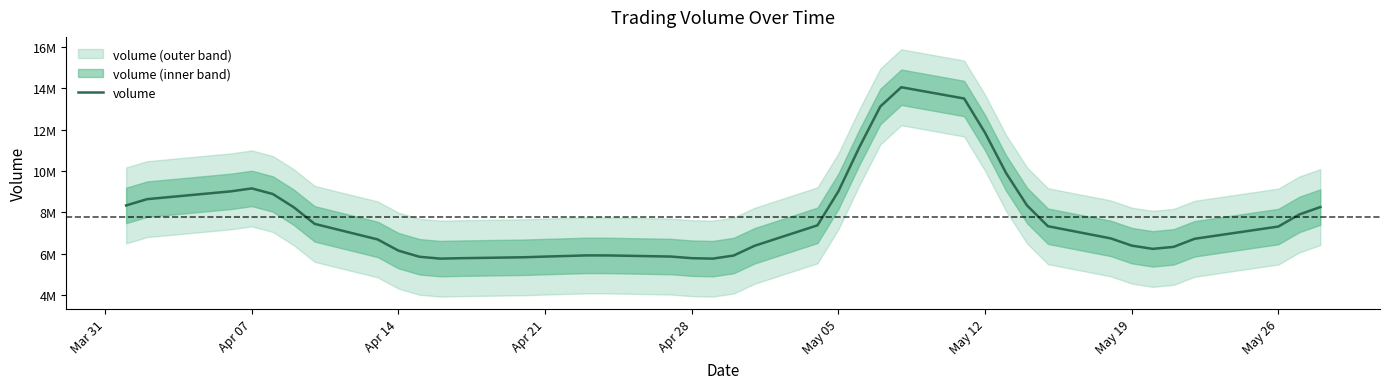

Reading left to right, what are all the values shown in this chart?

8329750.0	8633868.4	9010766.8	9153450.1	8883231.1	8244434.4	7438372.8	6689182.1	6144895.4	5849097.0	5758444.8	5779918.0	5825041.4	5857560.7	5886818.0	5915020.2	5913388.8	5858980.5	5780067.4	5758454.6	5908625.5	6380633.4	7369258.0	9014659.0	11147738.3	13114299.8	14044578.9	13499507.7	11841499.1	9899807.7	8332517.8	7325161.7	6736615.1	6387795.8	6230342.1	6326803.5	6717540.9	7310612.2	7894704.8	8250156.2